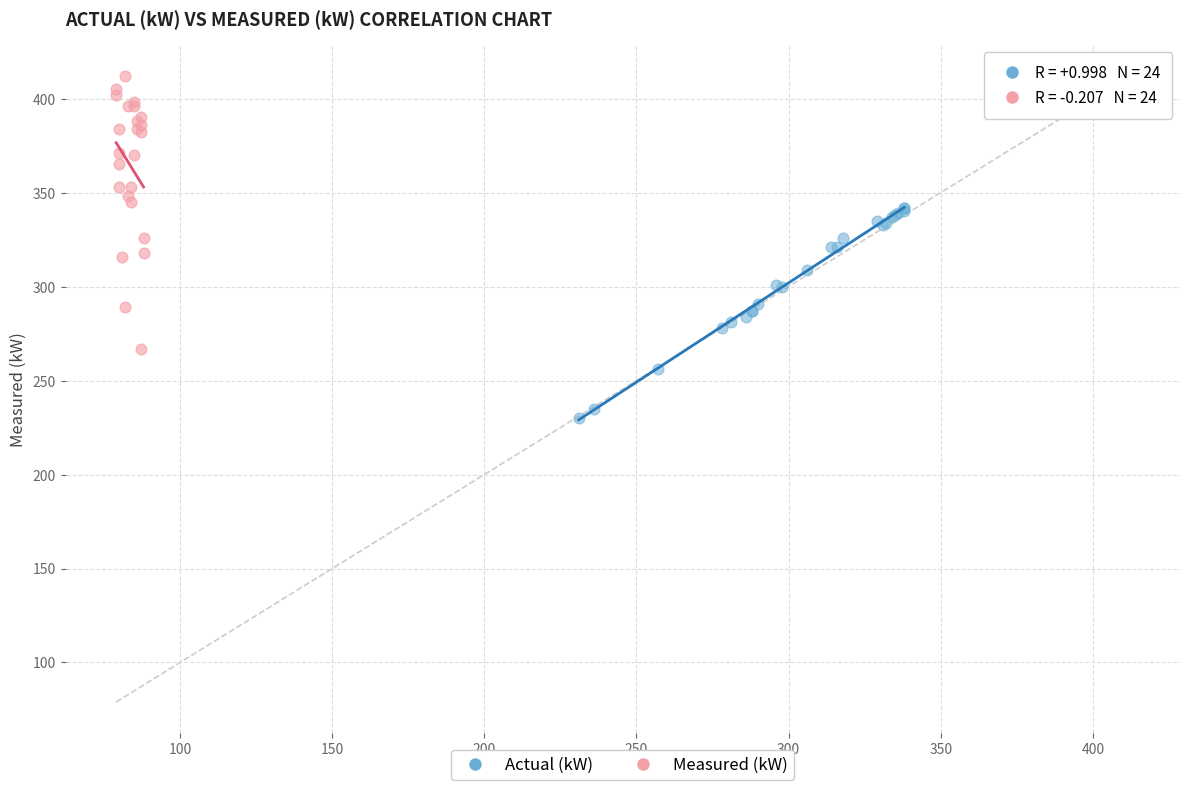

Which series contains the highest Y value?

Measured (kW)